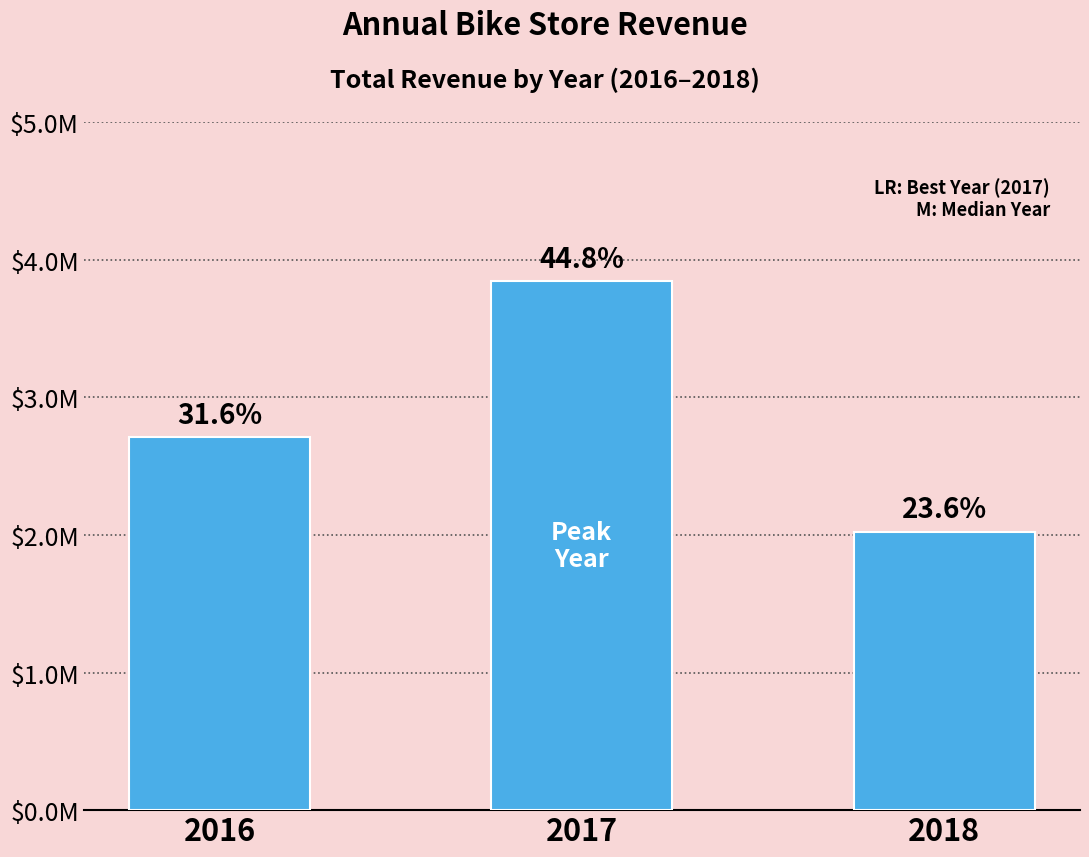

What is the maximum value shown in the chart?

3845515.0